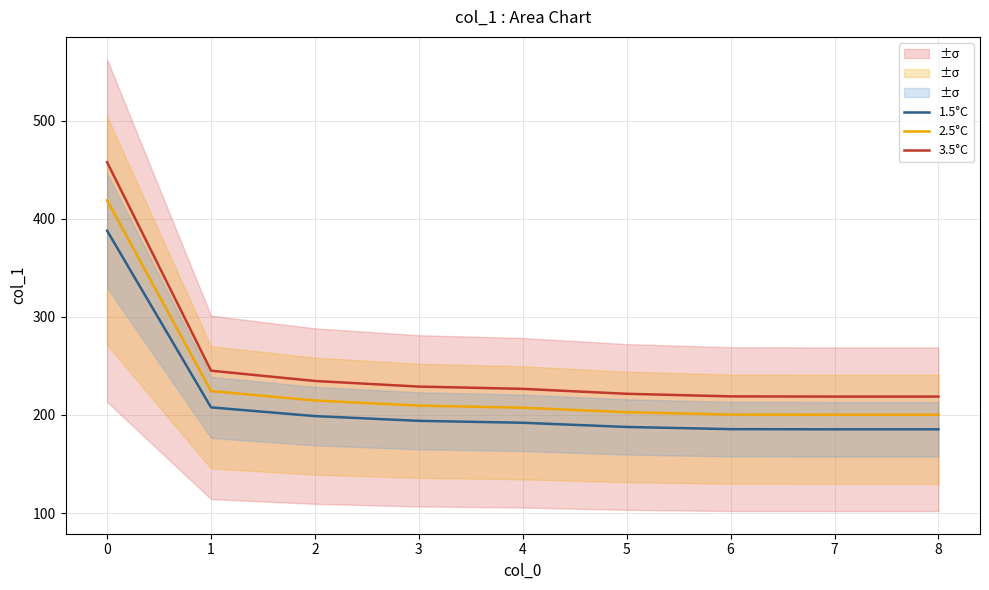

List the series in order of their peak value, lowest first.

1.5°C, 2.5°C, 3.5°C